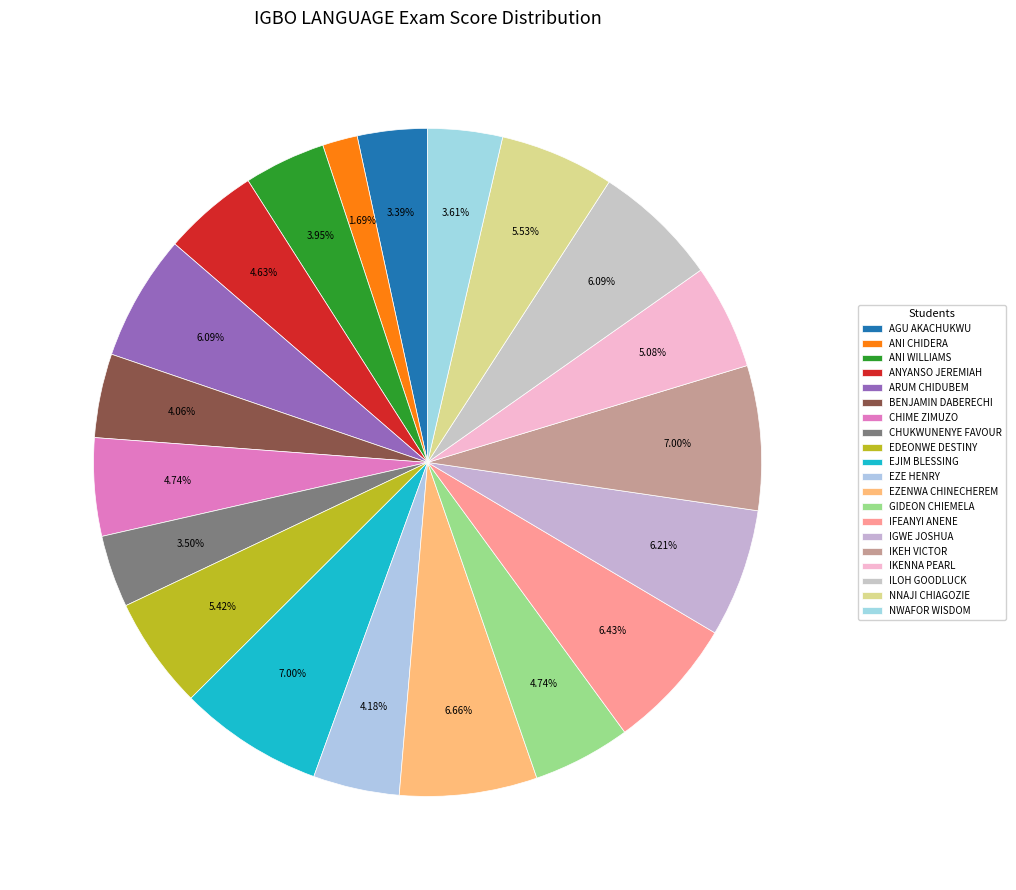

How many segments does this pie chart have?

20